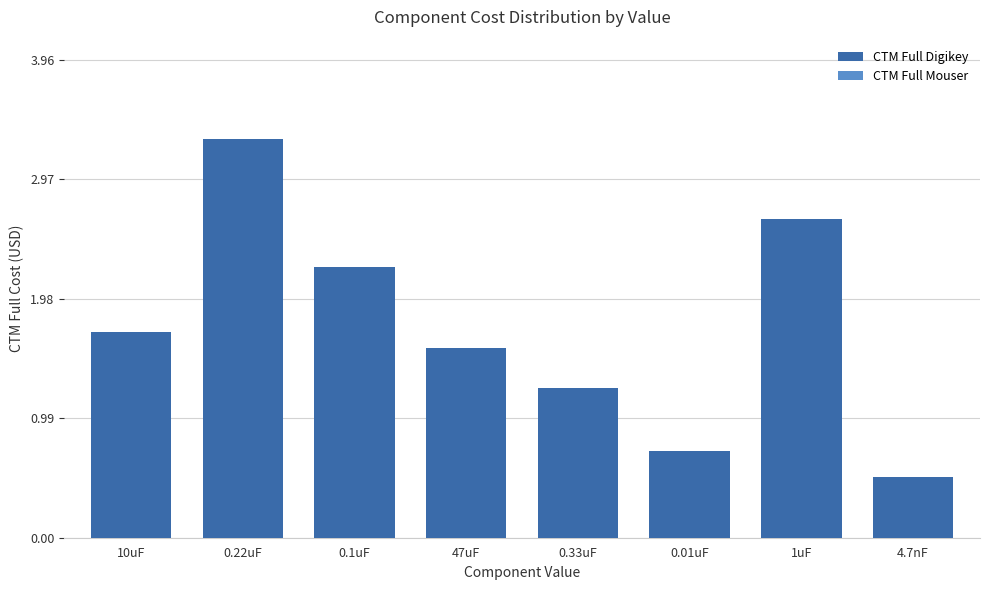

Read the CTM Full Mouser value at 0.01uF.

0.7